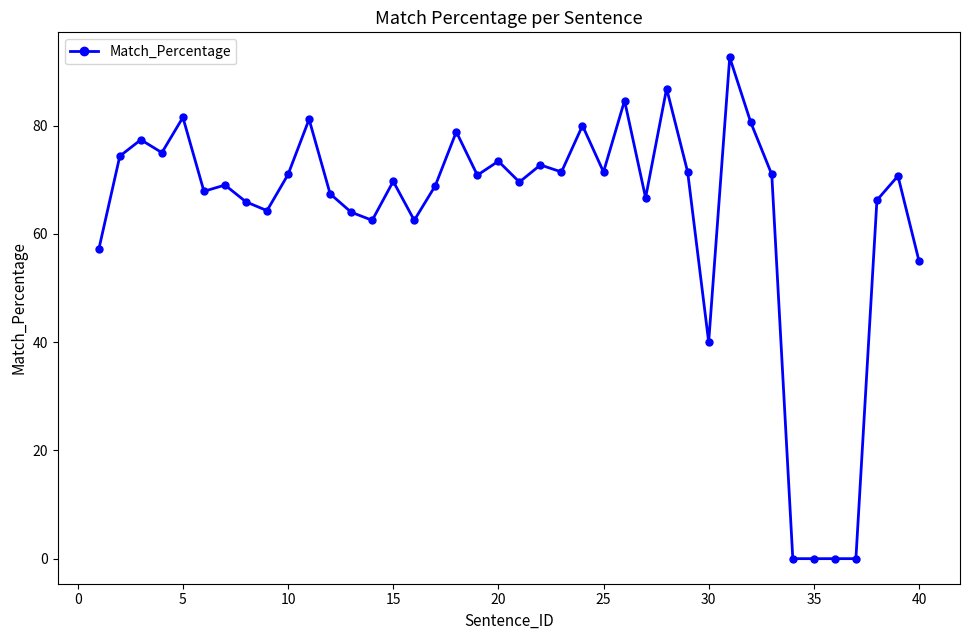

What is the greatest value displayed?

92.6